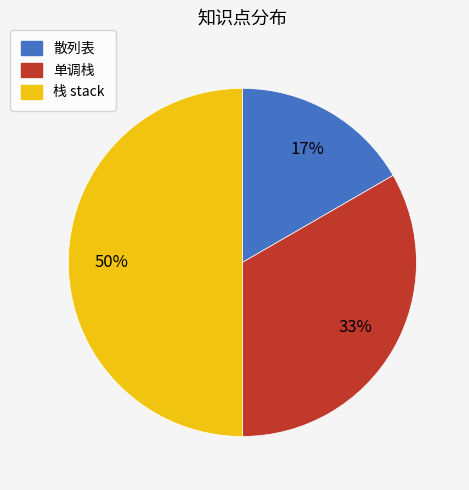

Between 栈 stack and 单调栈, which is larger?

栈 stack